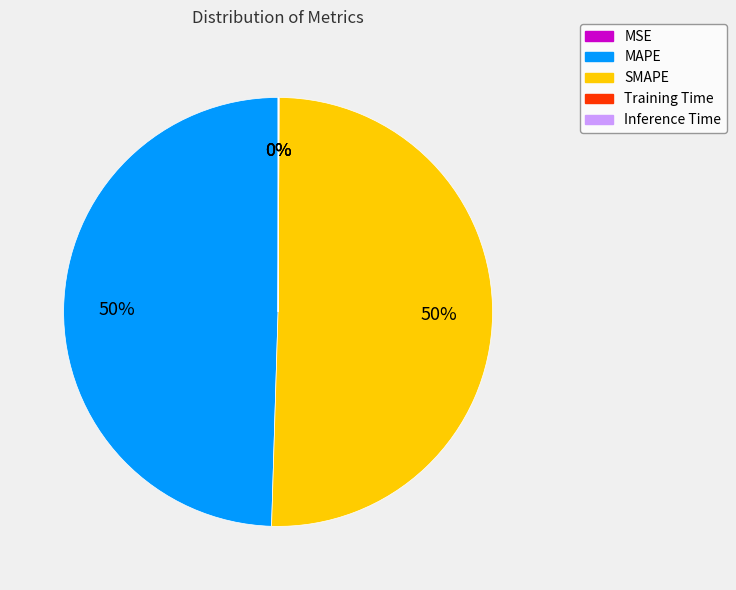

To the nearest percent, what is the difference between the largest and smallest slice percentages?

50%